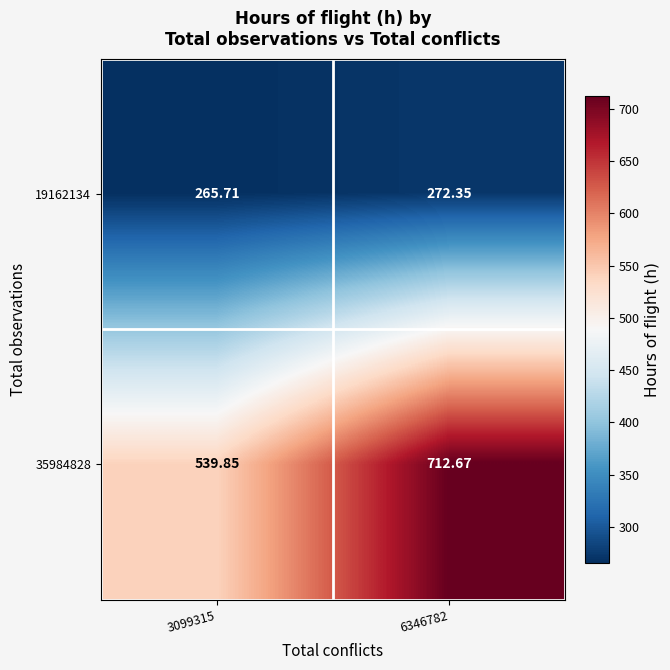

How many data points in 19162134 are less than 272?

1